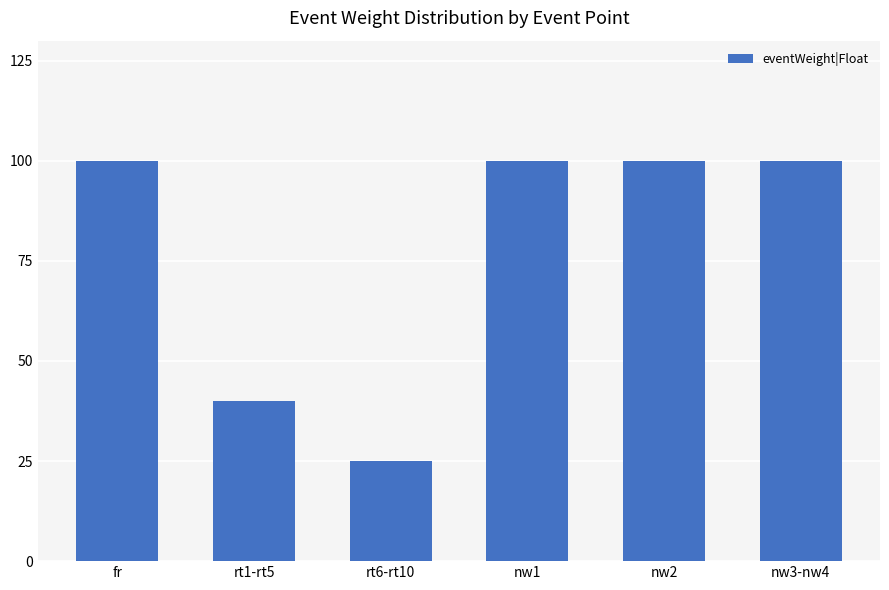

What is the difference between the values at nw3-nw4 and rt1-rt5?

60